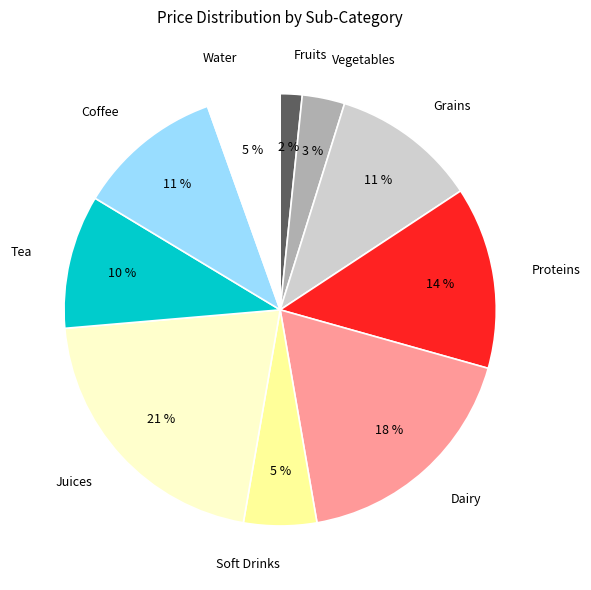

Do Soft Drinks and Proteins together represent more than half of the pie?

No